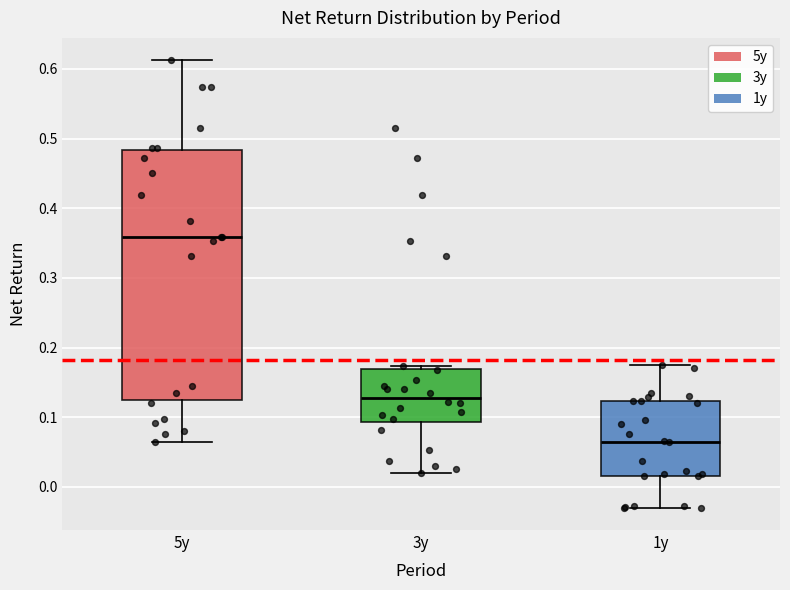

Where is the lower edge of the box for 3y on the y-axis? The values are not printed on the chart, so give them approximately, as read against the axis.

0.09